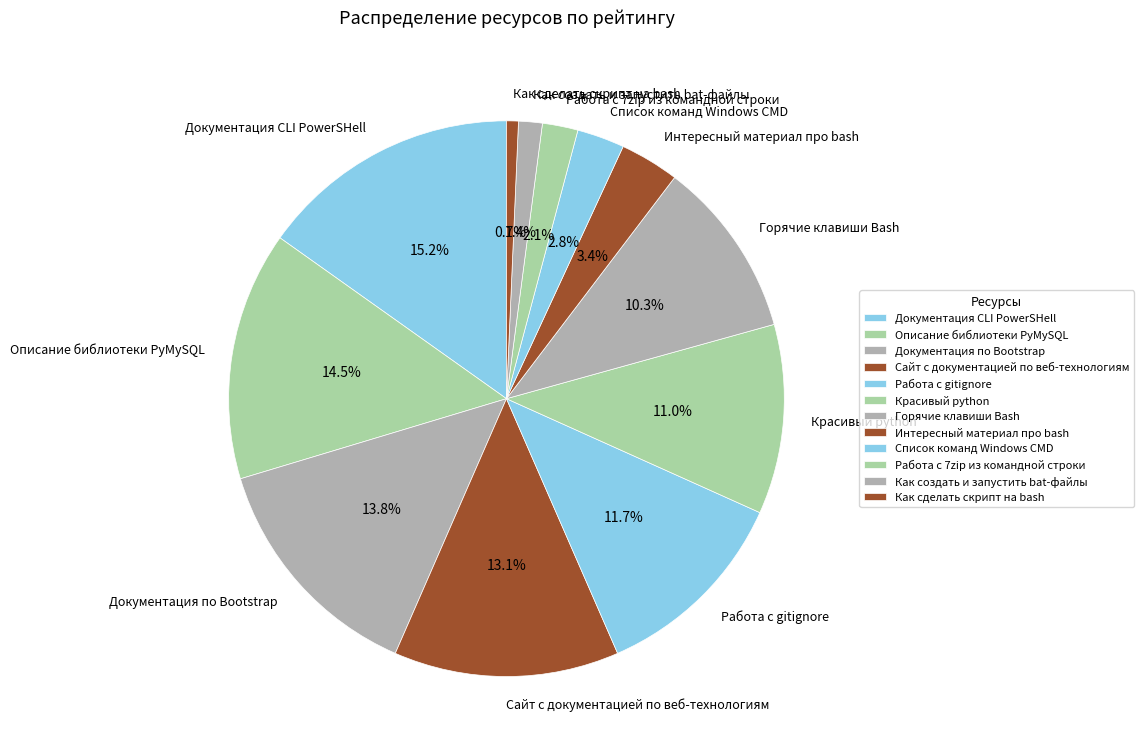

Does Как сделать скрипт на bash account for over 50% of the chart?

No